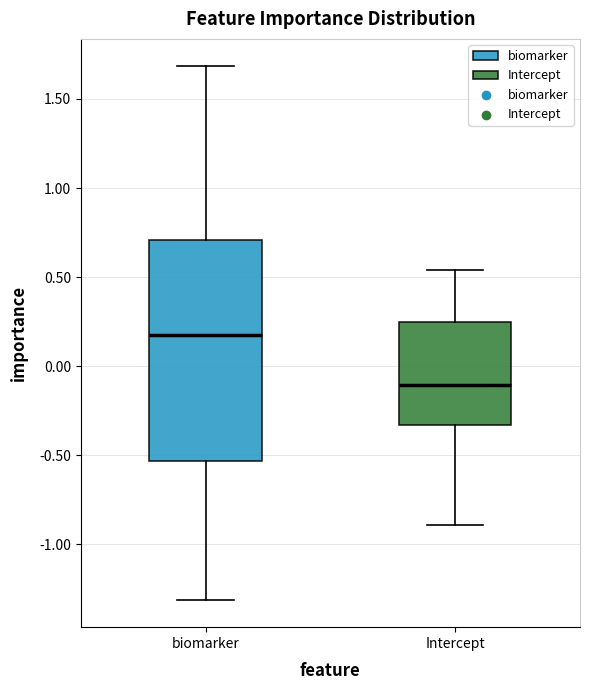

Reading left to right, read every box against the y-axis: the position of its median line, the range the box covers, and the ends of its whiskers. The values are not printed on the chart, so give them approximately, as read against the axis.

biomarker: median 0.20, box -0.55 to 0.70, whiskers -1.30 to 1.70
Intercept: median -0.10, box -0.35 to 0.25, whiskers -0.90 to 0.55